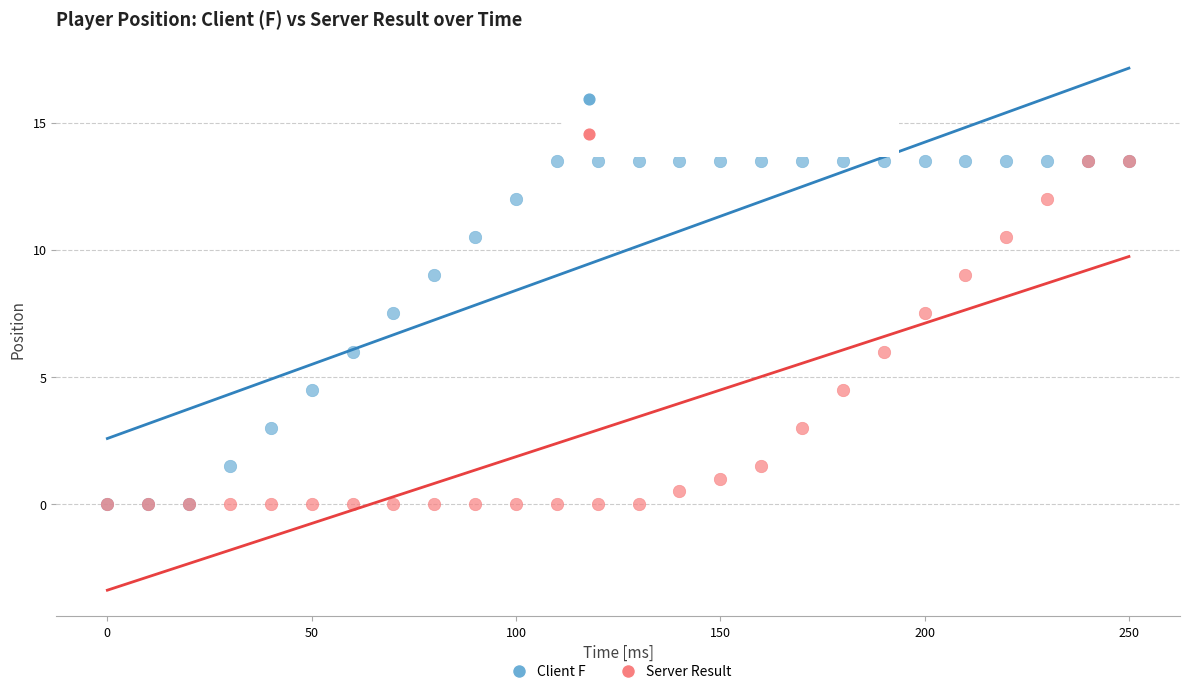

What are all the series names shown in the legend?

Client F, Server Result